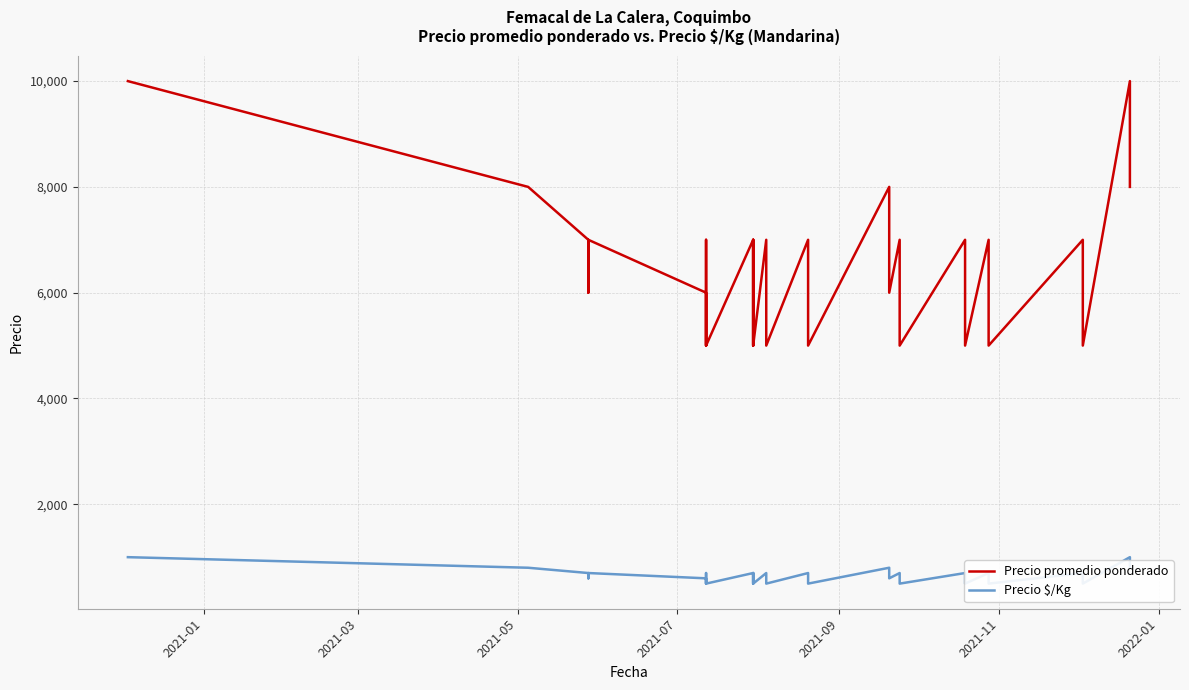

True or false: Precio $/Kg has a value of 1044 at 8.

False